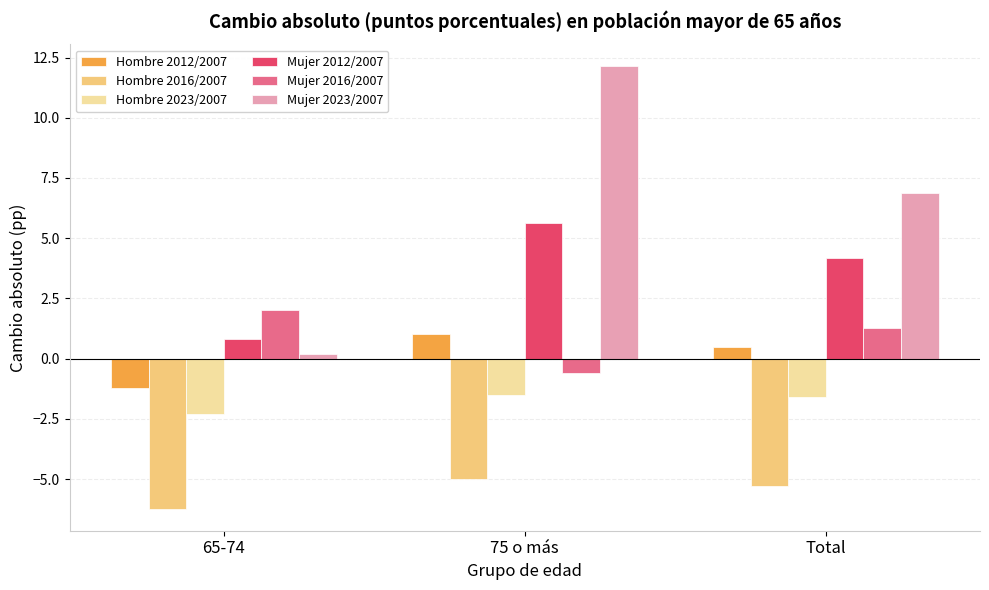

Does the chart contain any negative values?

Yes